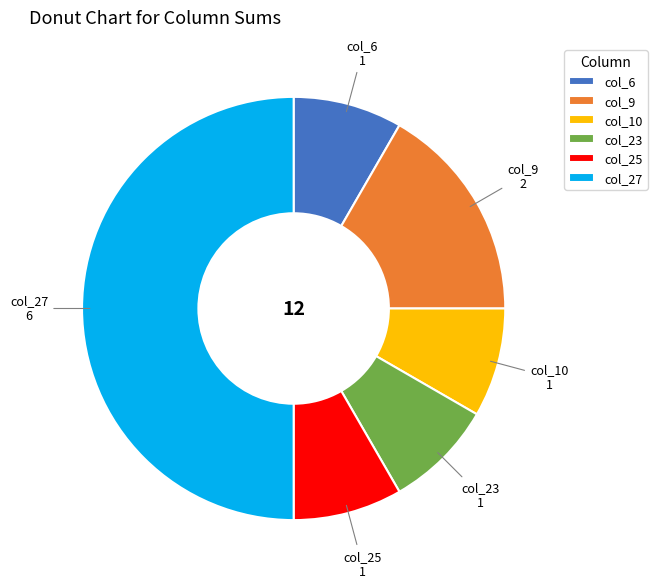

Is it true that col_27 is 50% of the pie?

True